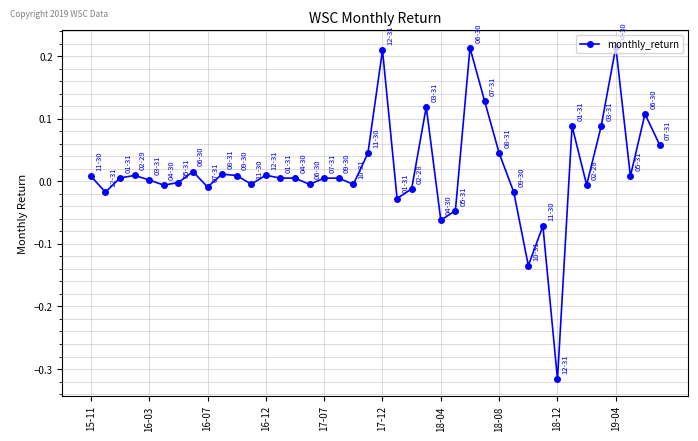

How many lines are shown in the chart?

1